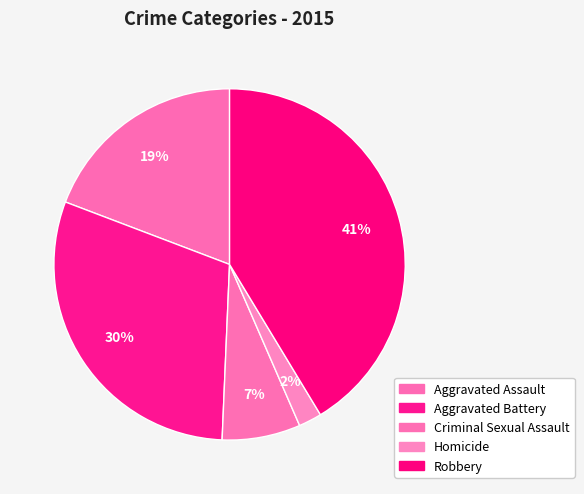

How many slices are in this pie chart?

5